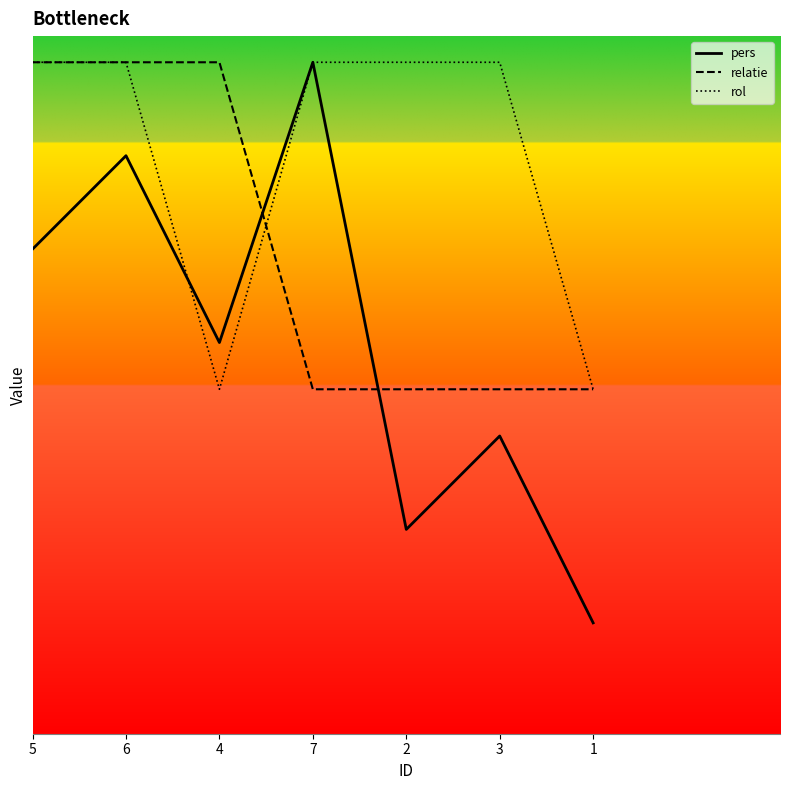

What is the label of the 1st point from the left?

5